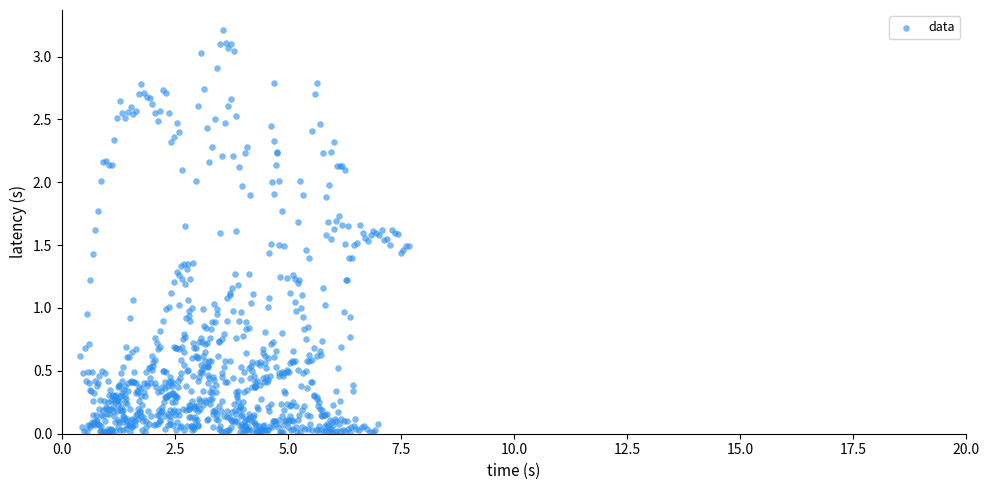

What is the range of Y values (max minus min)?

3.2